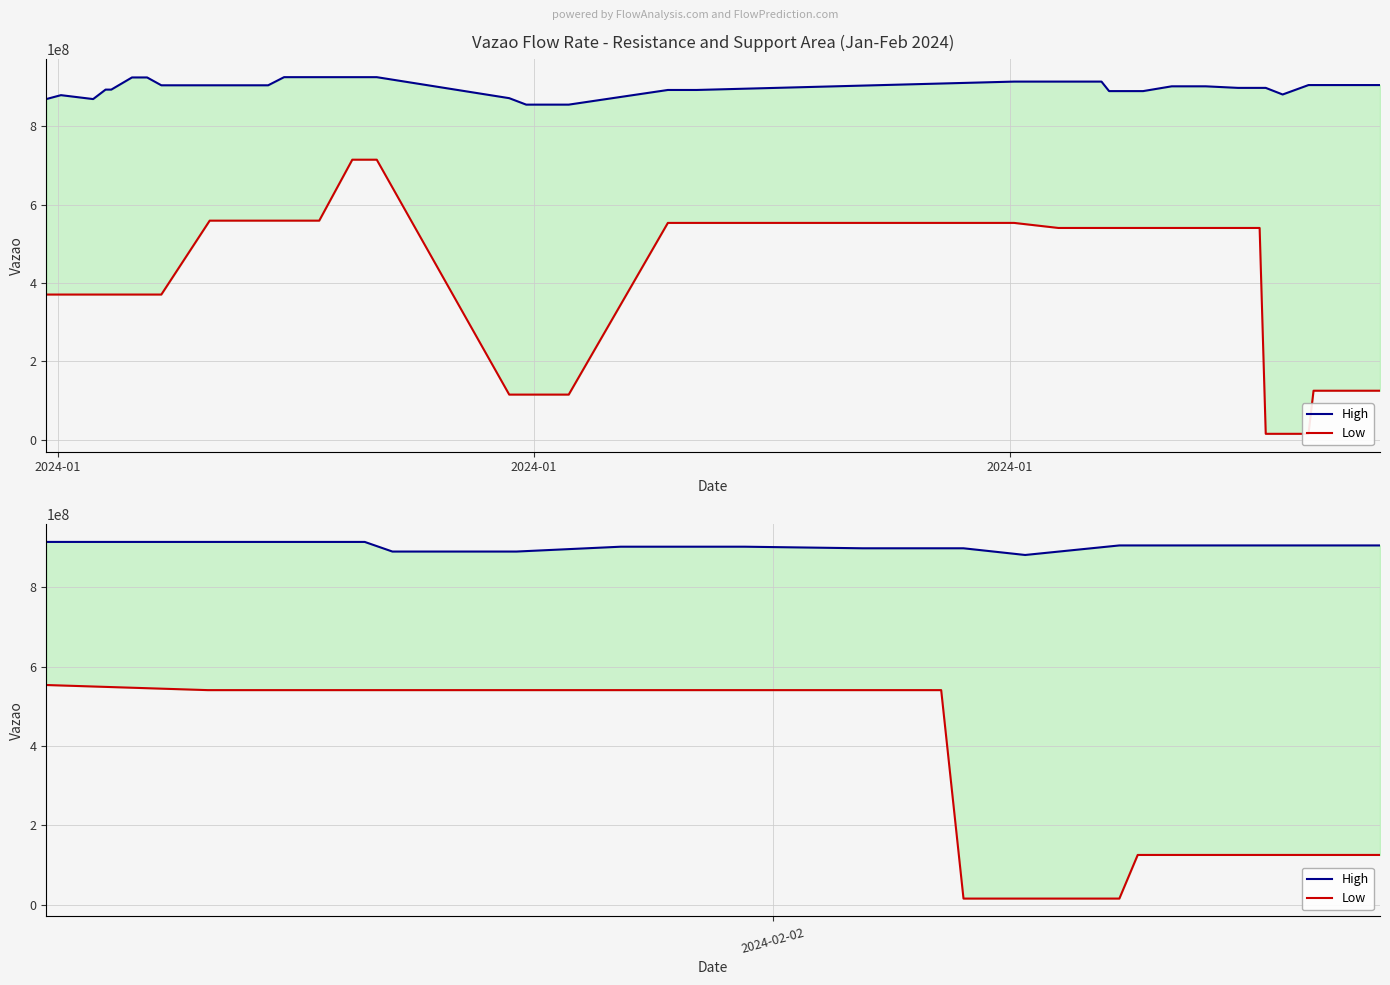

True or false: Low and High cross at least once.

False